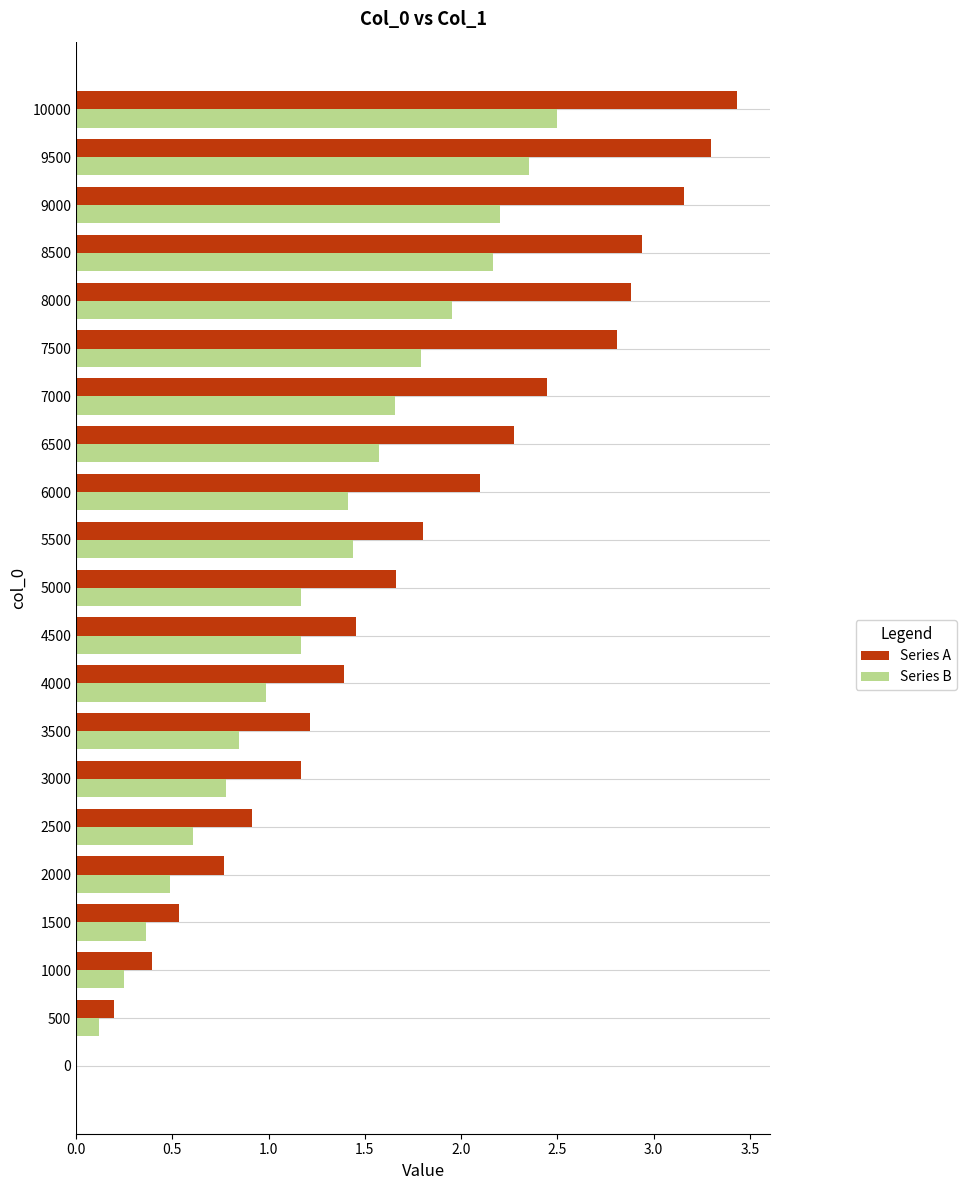

At which label does Series B reach its peak?

10000